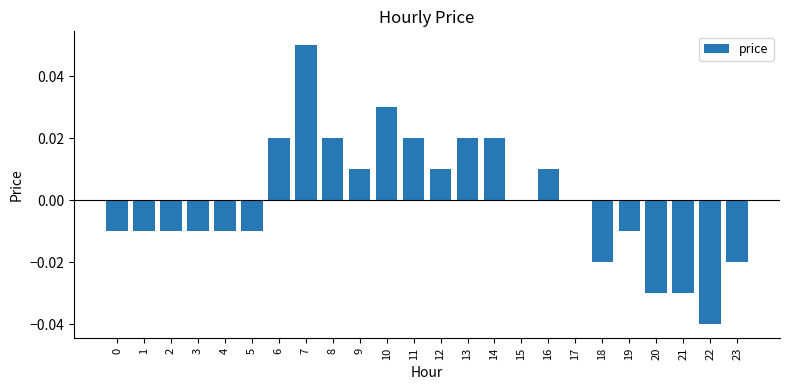

The value at 16 is 0.0. True or false?

True